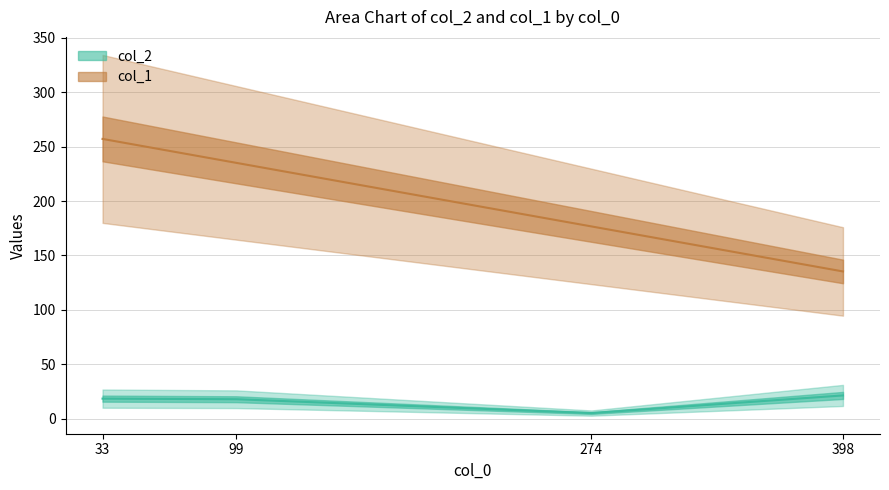

True or false: col_1 line and col_2 line cross at least once.

False